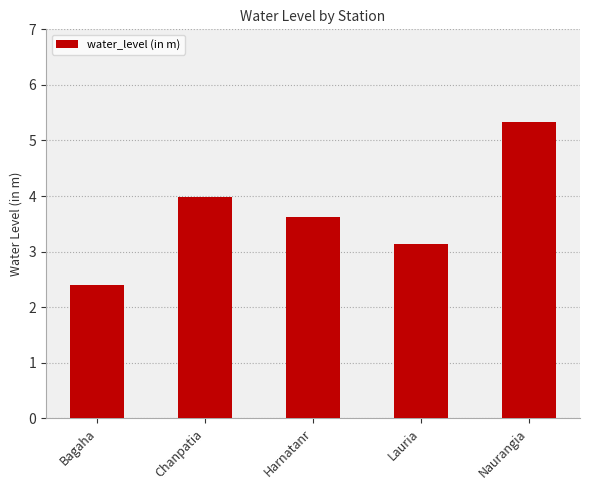

What is the difference between the values at Lauria and Bagaha?

0.7